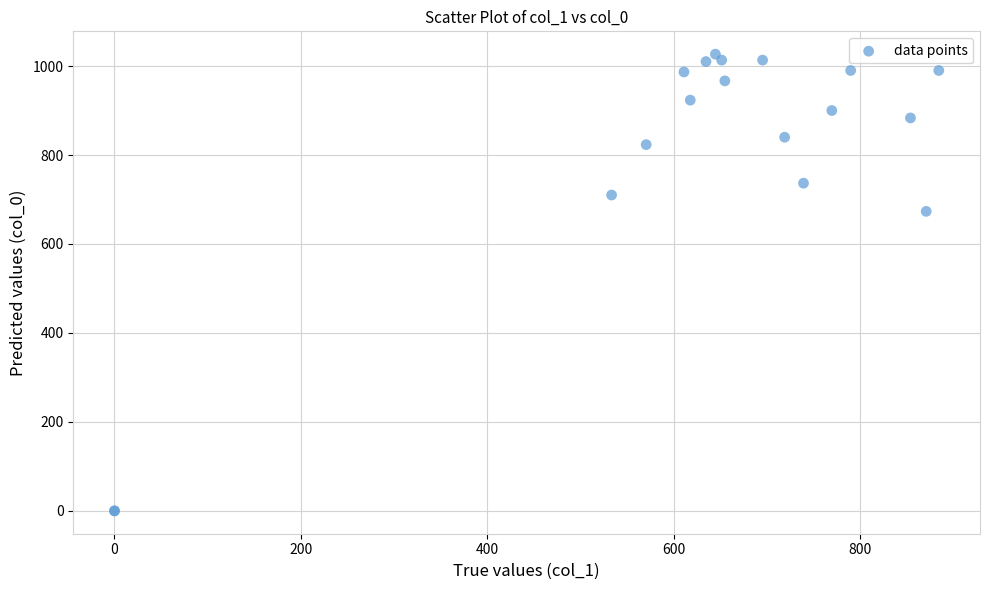

What Y value in the scatter plot is closest to 513?

673.3